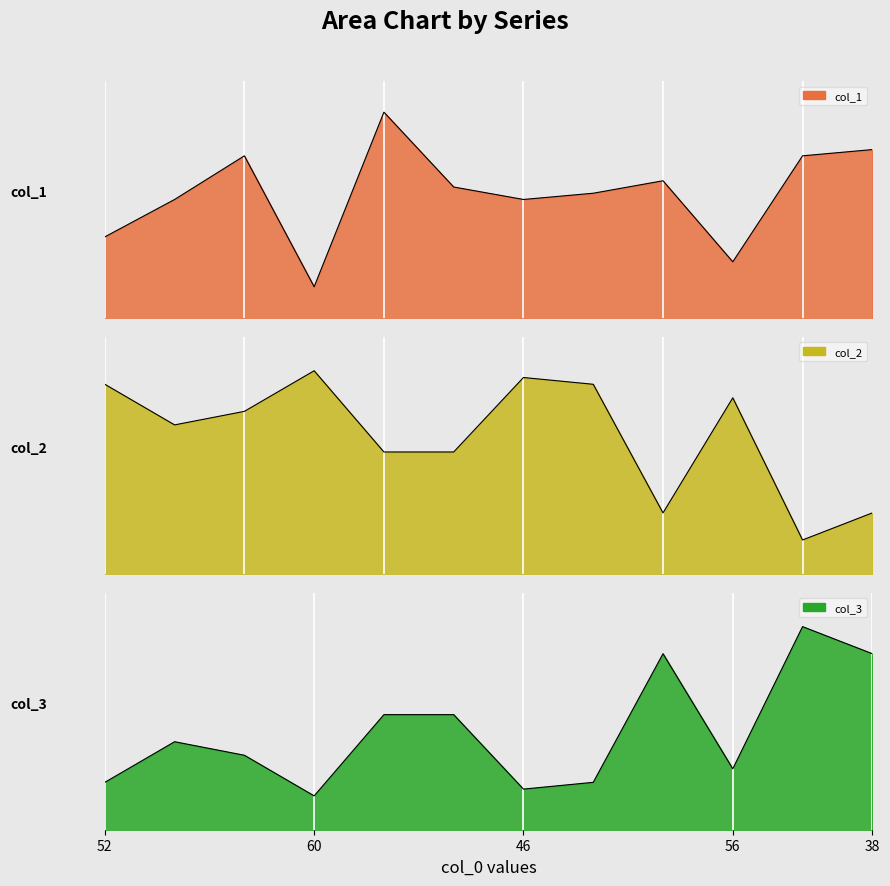

How many interior local valleys does the col_2 series have?

3